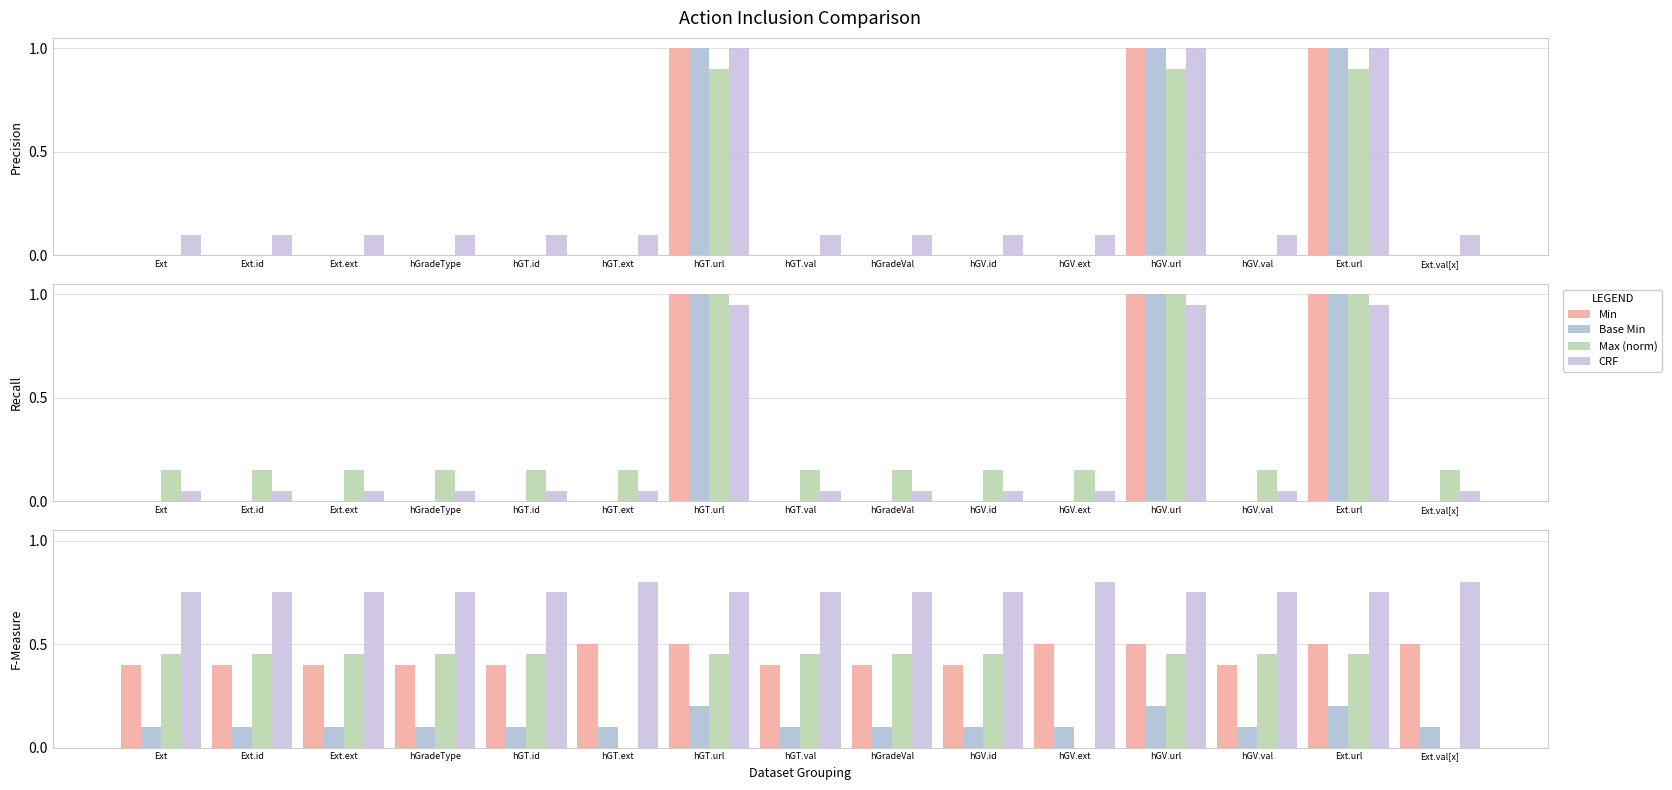

How many categories are shown in the chart?

15